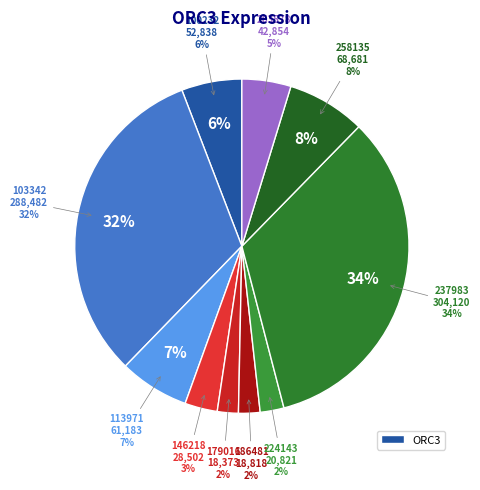

Which slice is the smallest?

179016